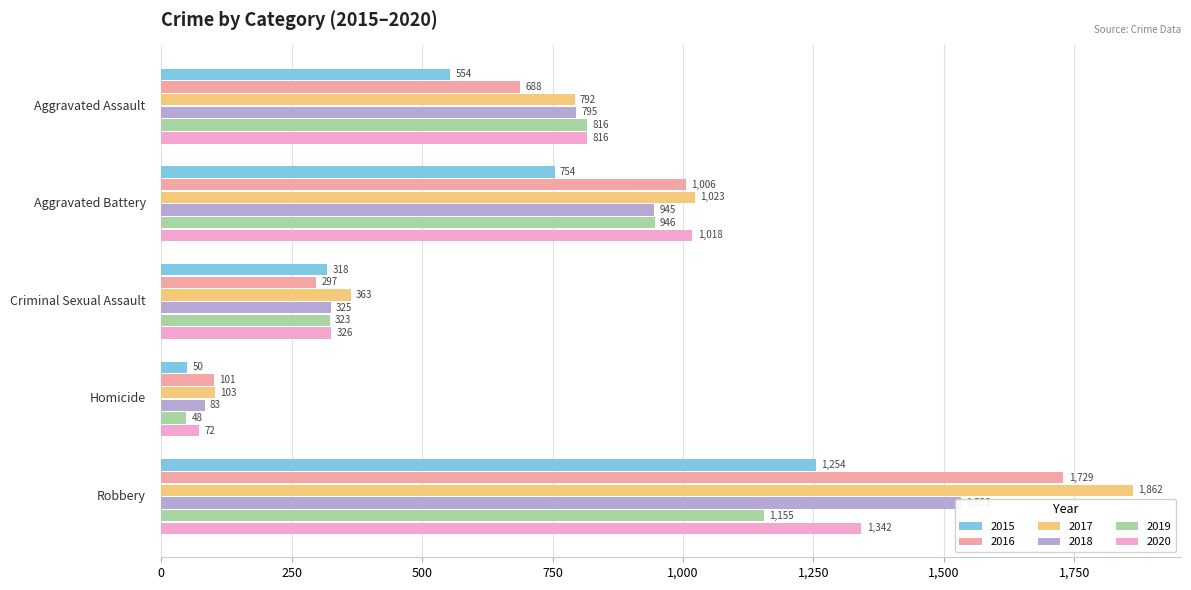

Reading right to left, list all the values displayed in this chart.

2015: Robbery=1254	Homicide=50	Criminal Sexual Assault=318	Aggravated Battery=754	Aggravated Assault=554
2016: Robbery=1729	Homicide=101	Criminal Sexual Assault=297	Aggravated Battery=1006	Aggravated Assault=688
2017: Robbery=1862	Homicide=103	Criminal Sexual Assault=363	Aggravated Battery=1023	Aggravated Assault=792
2018: Robbery=1533	Homicide=83	Criminal Sexual Assault=325	Aggravated Battery=945	Aggravated Assault=795
2019: Robbery=1155	Homicide=48	Criminal Sexual Assault=323	Aggravated Battery=946	Aggravated Assault=816
2020: Robbery=1342	Homicide=72	Criminal Sexual Assault=326	Aggravated Battery=1018	Aggravated Assault=816